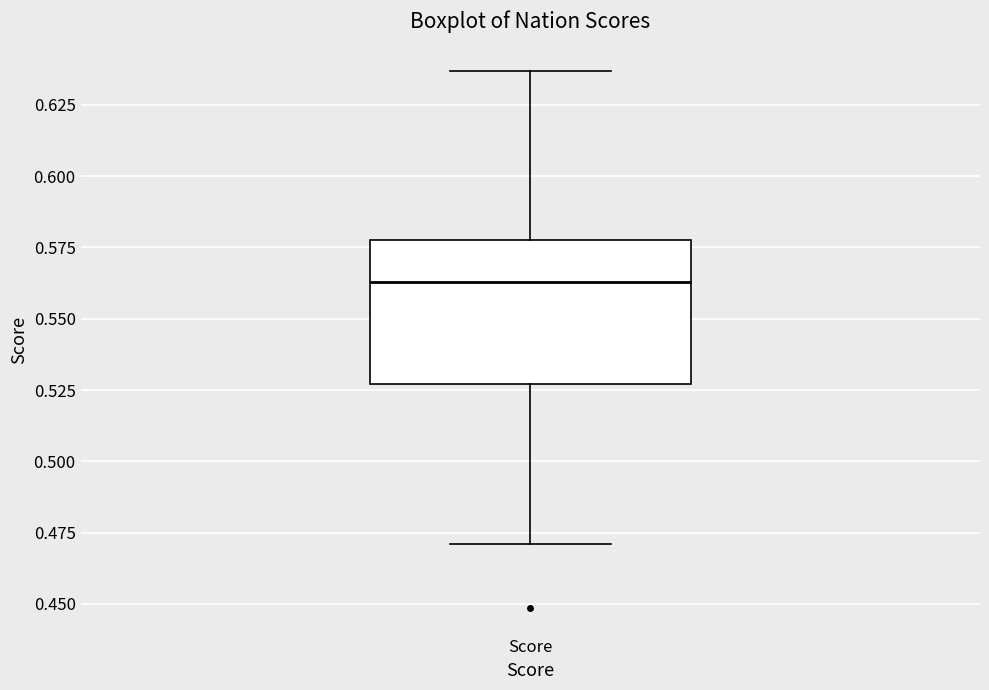

Read this box plot against the y-axis: the position of the median line, the range covered by the box, and the ends of both whiskers. The values are not printed on the chart, so give them approximately, as read against the axis.

median 0.565, box 0.525 to 0.580, whiskers 0.470 to 0.635